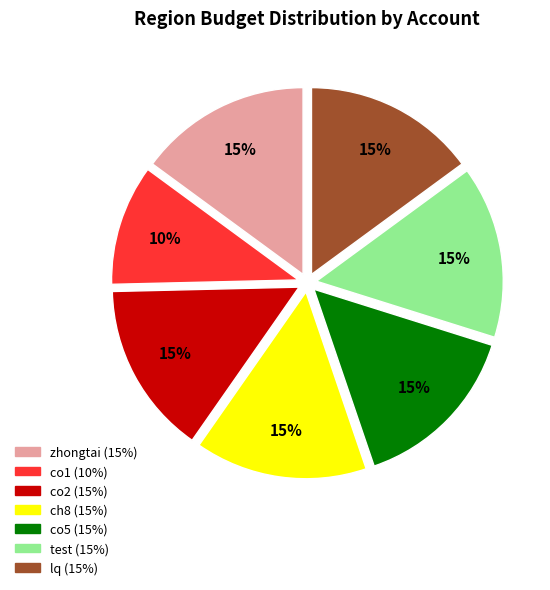

Approximately how many times larger is the value at ch8 compared to test?

1.0